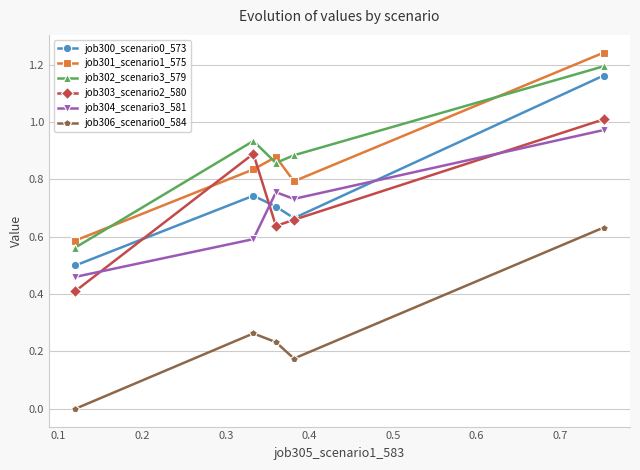

True or false: job300_scenario0_573 and job306_scenario0_584 intersect in this chart.

False